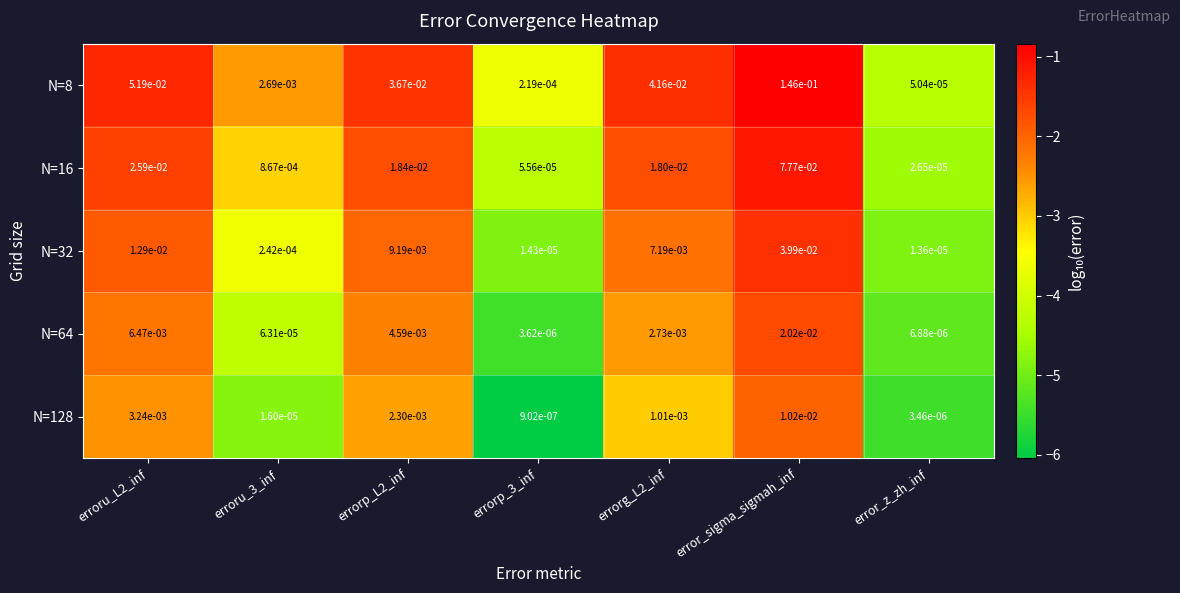

At which label is N=16 closest to 0?

error_z_zh_inf